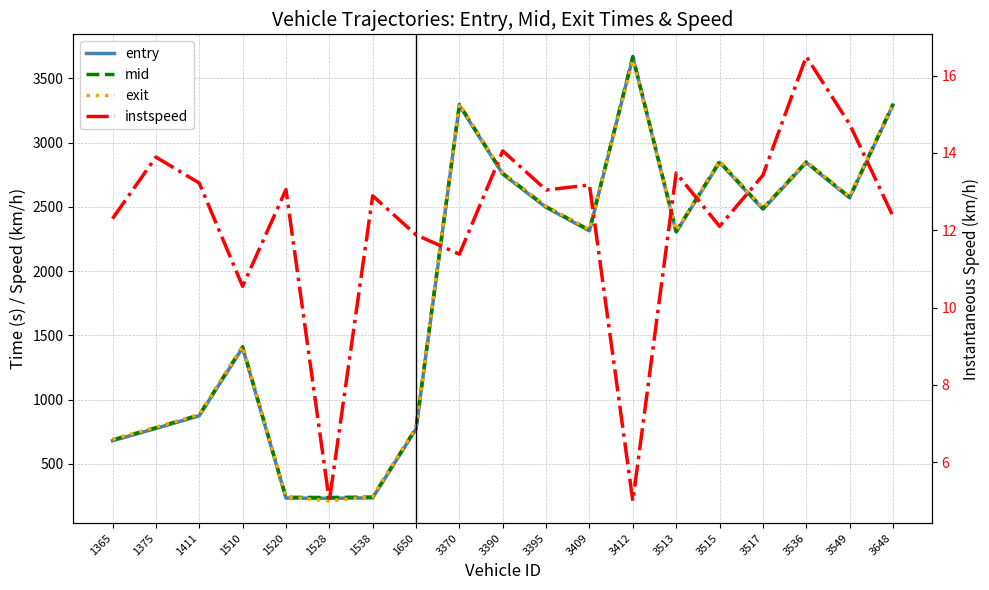

Does the chart have visible grid lines?

Yes